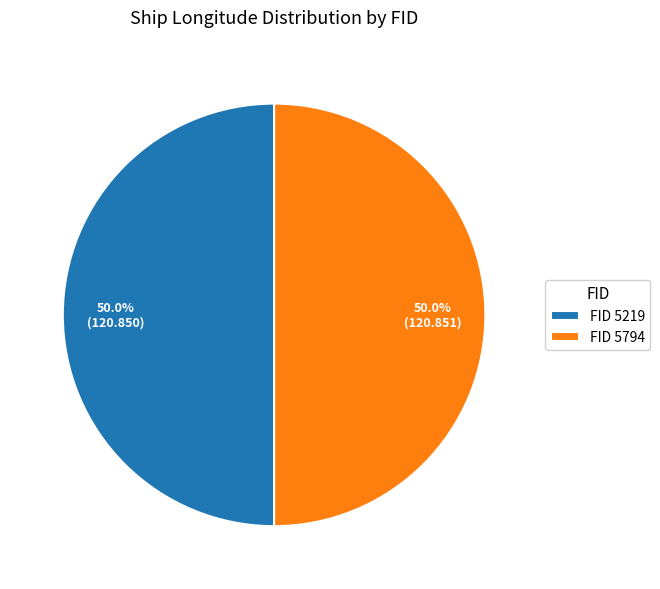

What is the ratio of the value at FID 5219 to the value at FID 5794?

1.0